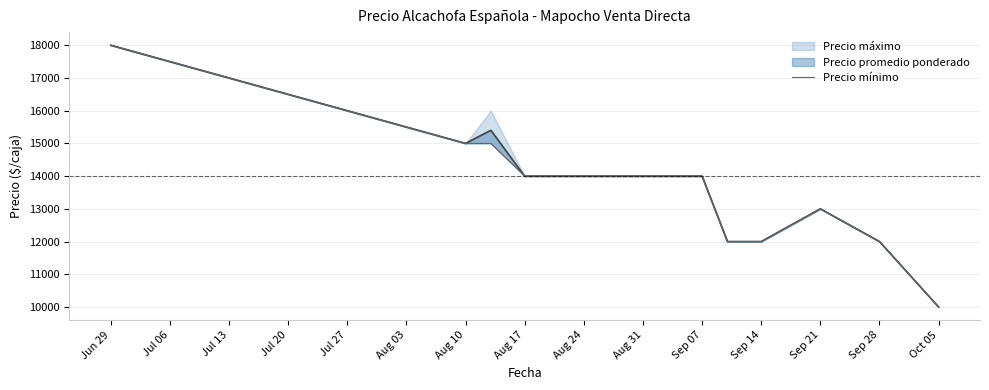

Which category has the highest value across all series?

Jun 29